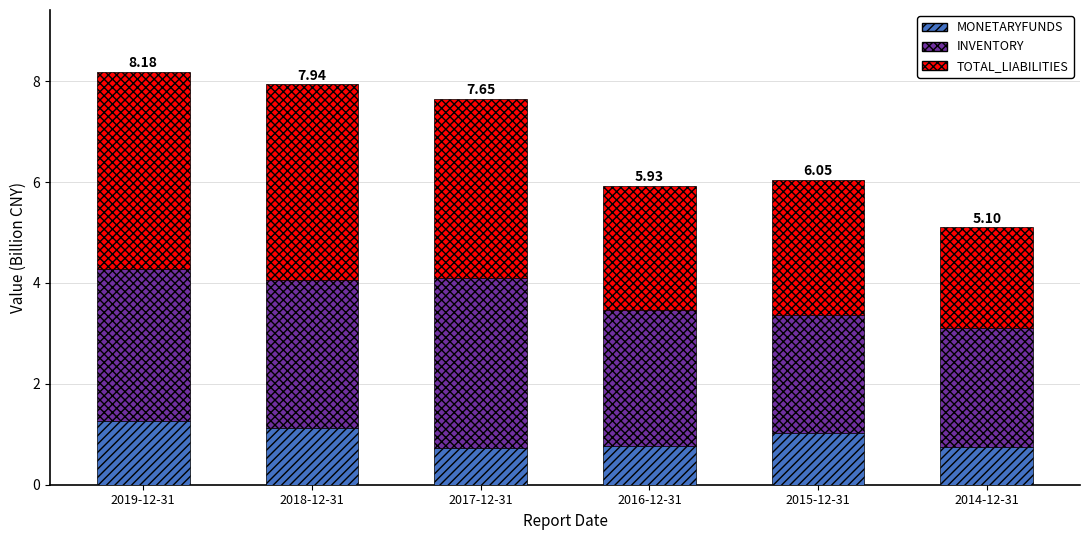

How many categories are shown in the chart?

6